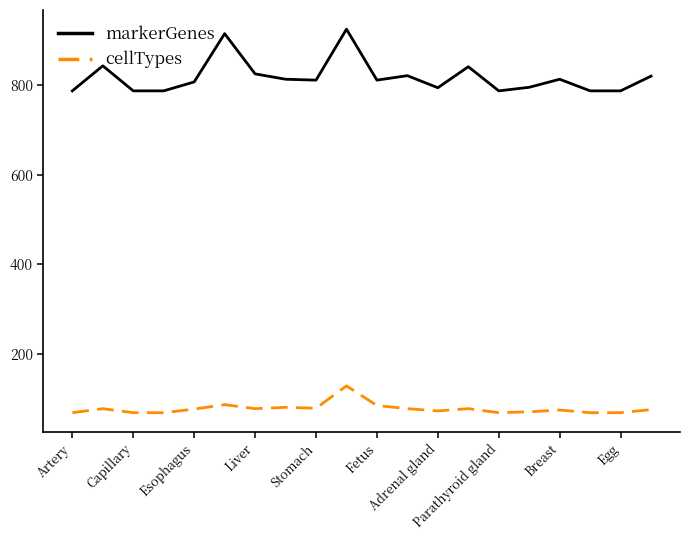

What is the difference between the maximum and minimum values in the cellTypes series?

60